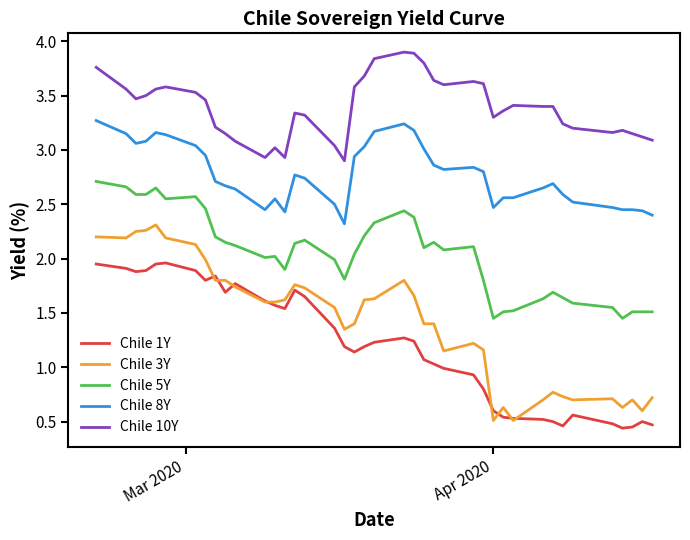

Rank the series by their maximum value, from lowest to highest.

Chile 1Y, Chile 3Y, Chile 5Y, Chile 8Y, Chile 10Y